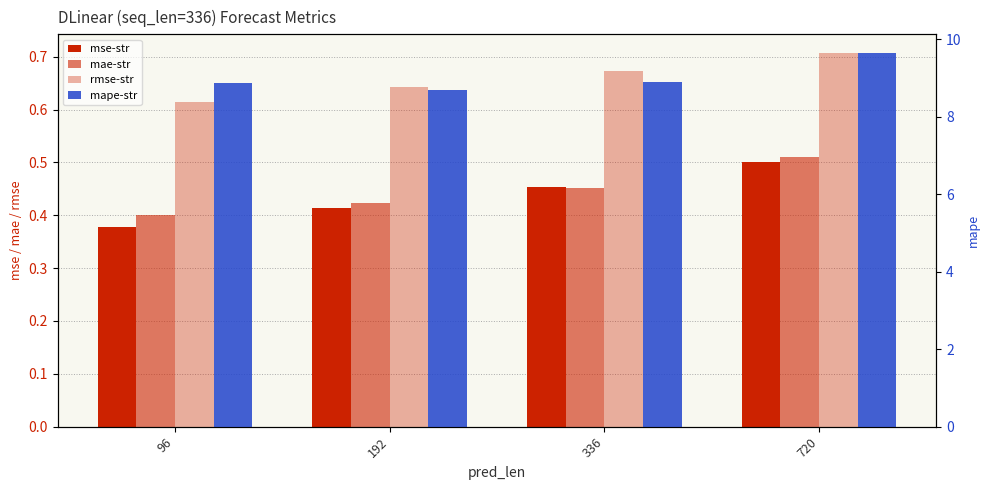

What are all the series names shown in the legend?

mse-str, mae-str, rmse-str, mape-str